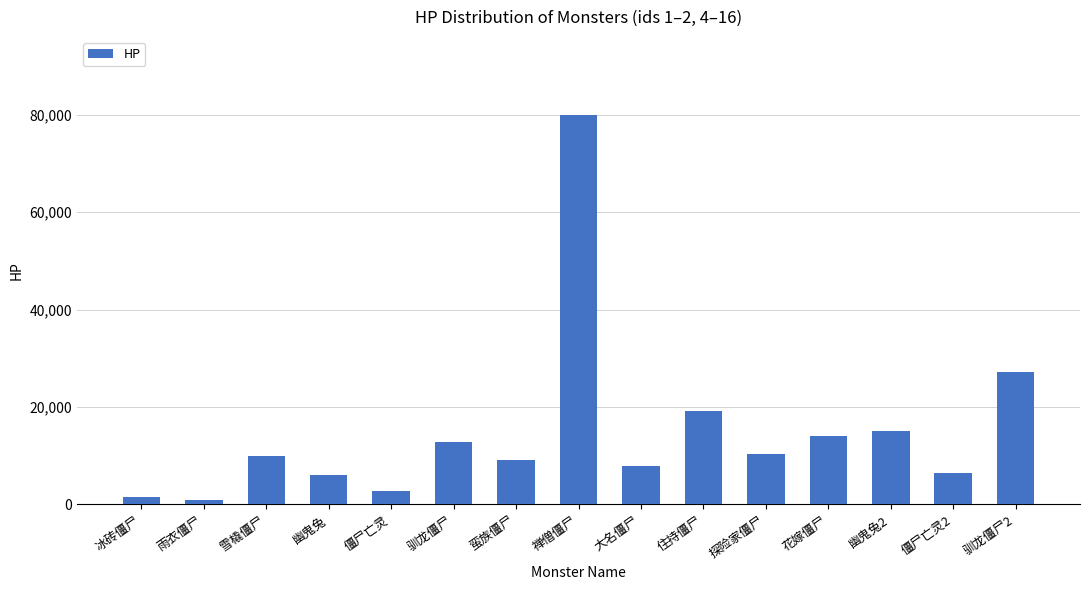

What position from the right is 驯龙僵尸2?

1